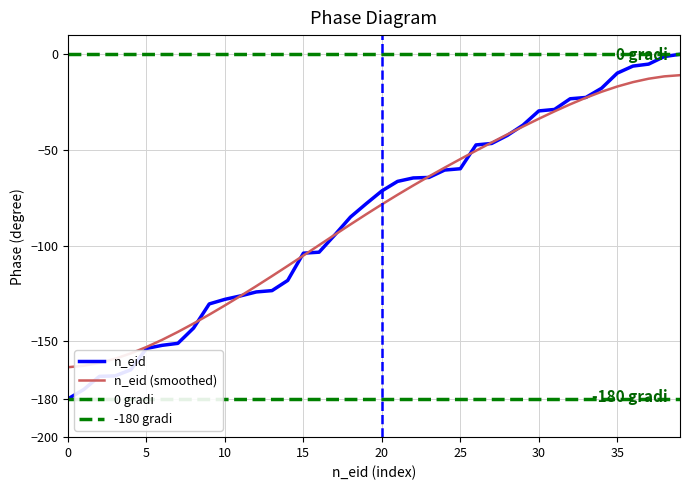

Which has a higher value, 5 or 24?

24